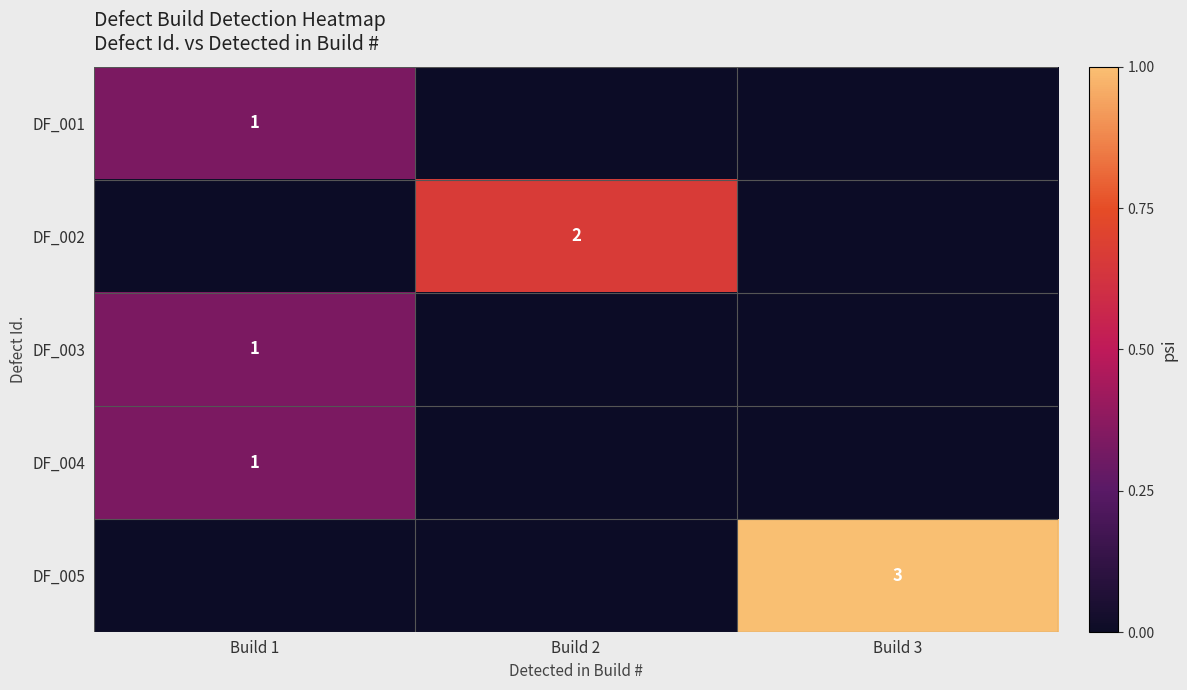

Count the number of data series in this chart.

5